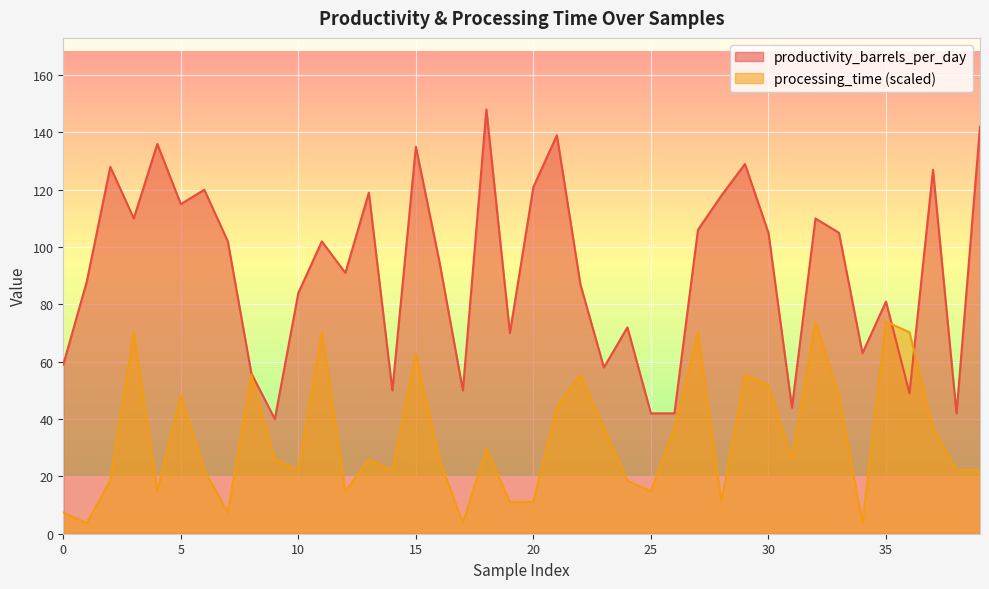

What is the value of the processing_time point at the 18th from the left?

3.7